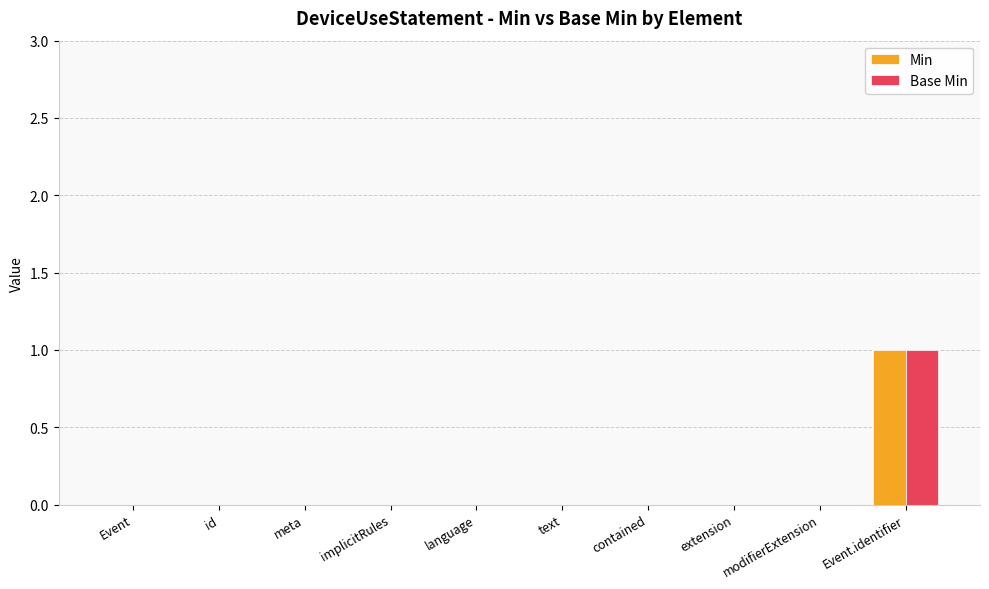

At which category does the chart reach its peak across all series?

Event.identifier